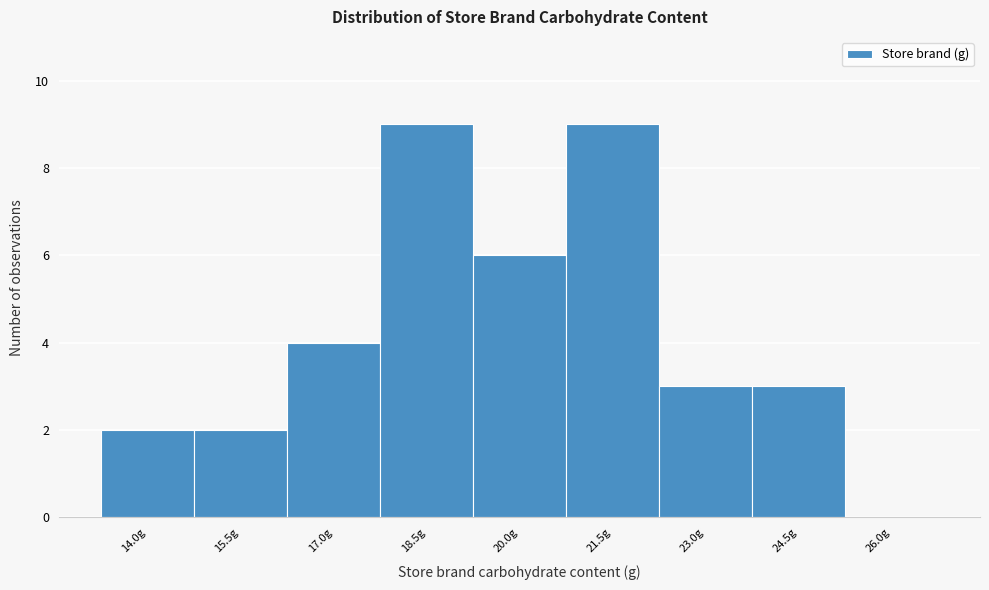

Reading left to right, what are all the values shown in this chart?

14.0g=2	15.5g=2	17.0g=4	18.5g=9	20.0g=6	21.5g=9	23.0g=3	24.5g=3	26.0g=0